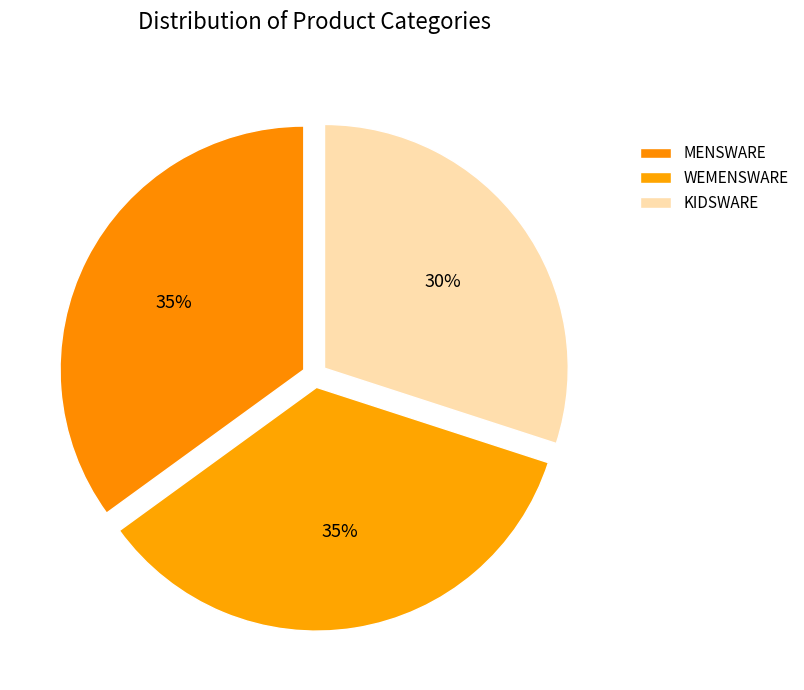

How many segments does this pie chart have?

3